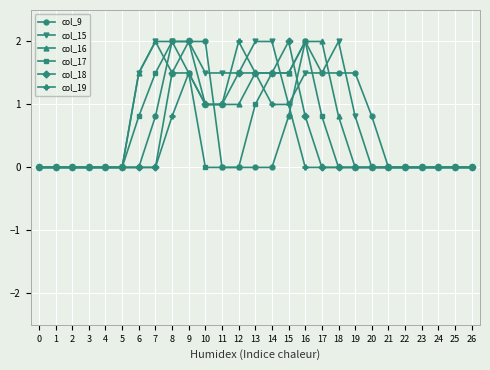

How many categories are shown in the chart?

27